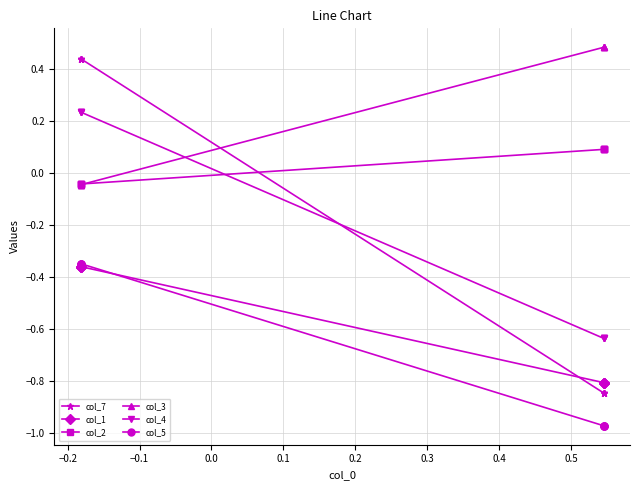

What is the highest value of the col_7 series?

0.4